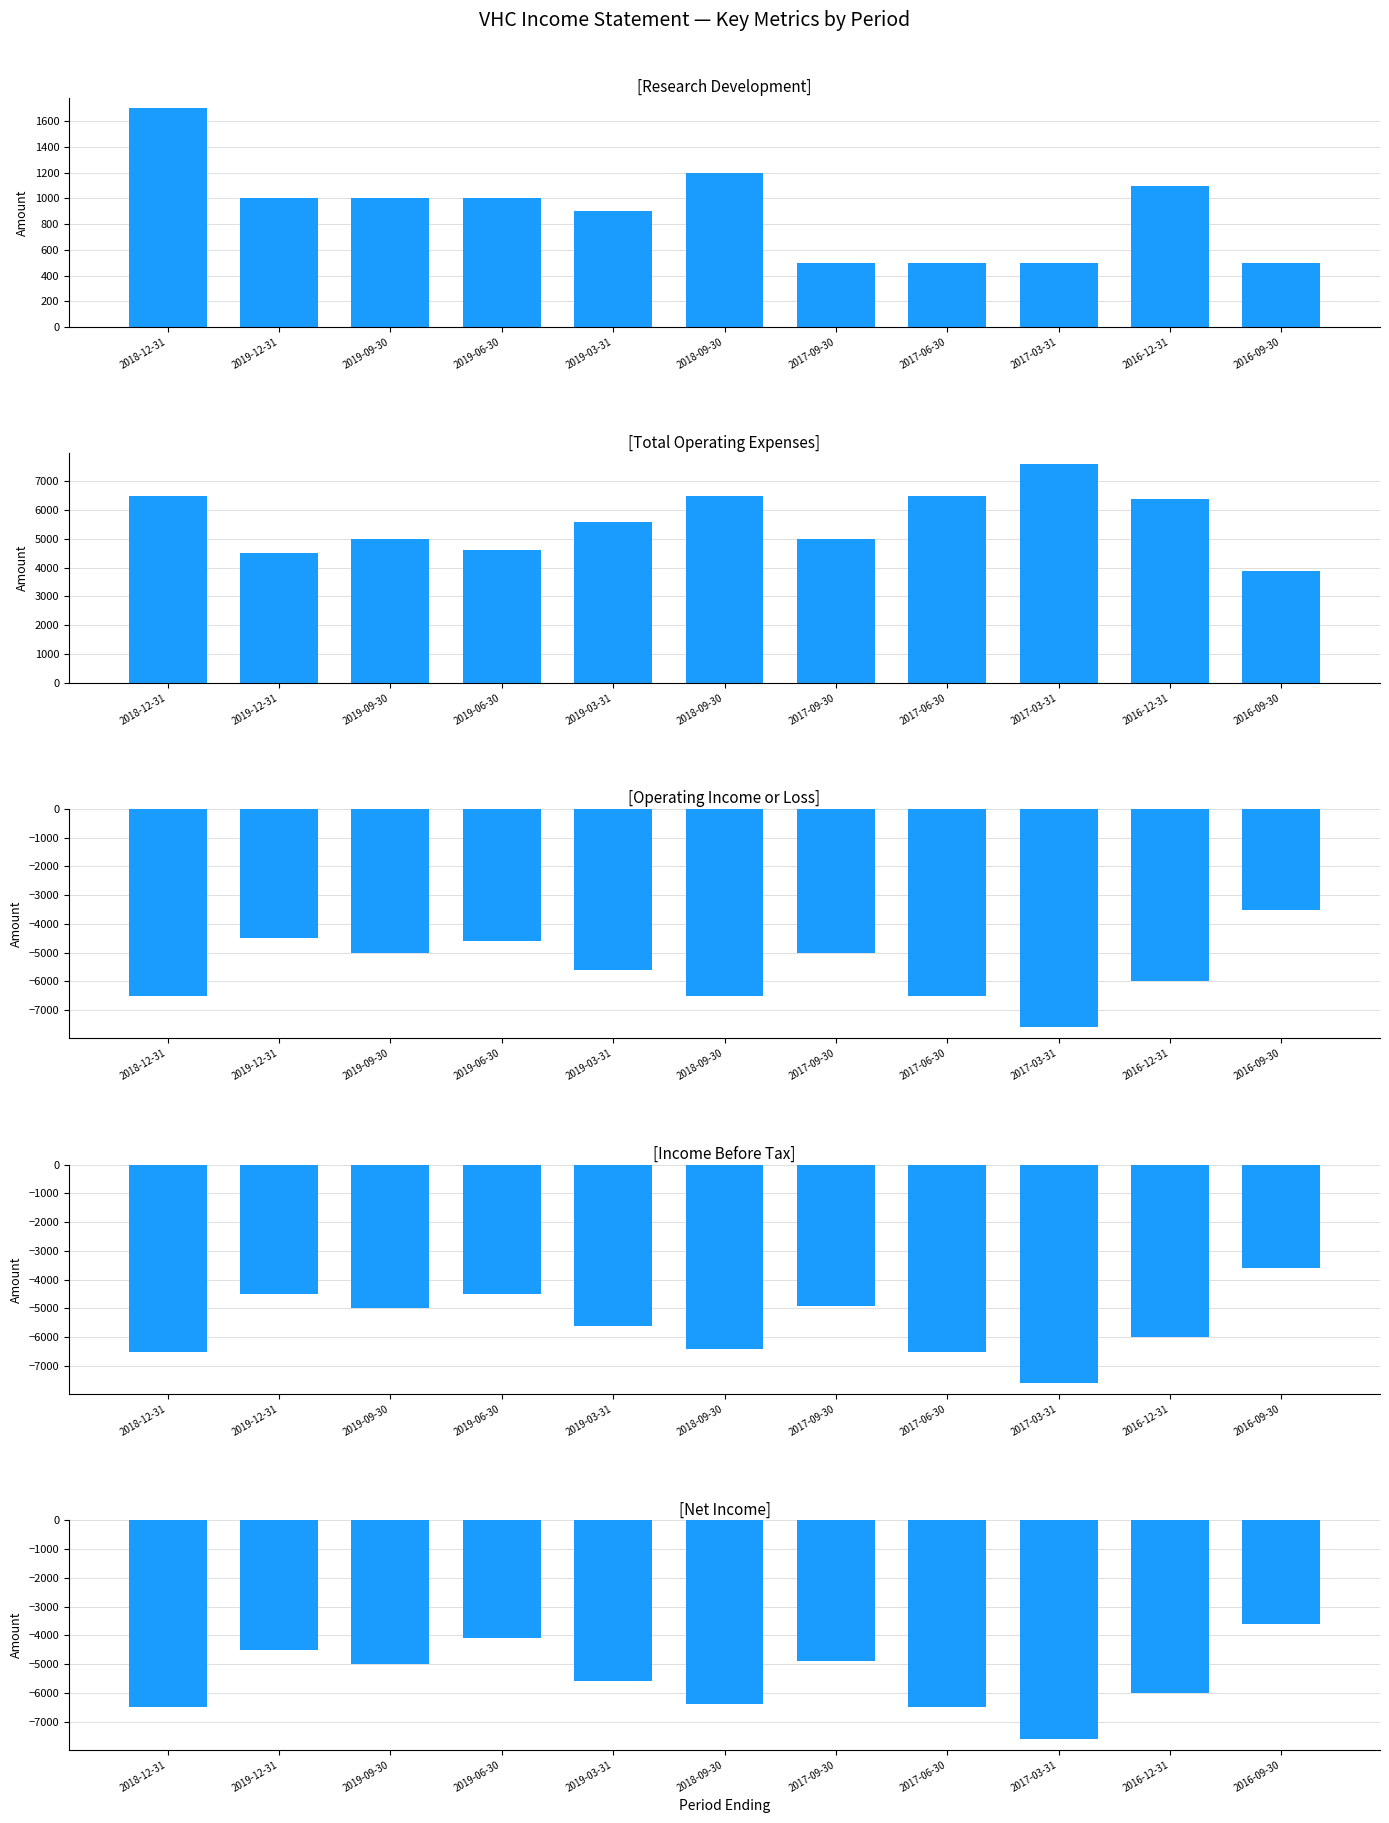

What value does the Research Development series have at 2016-09-30?

500